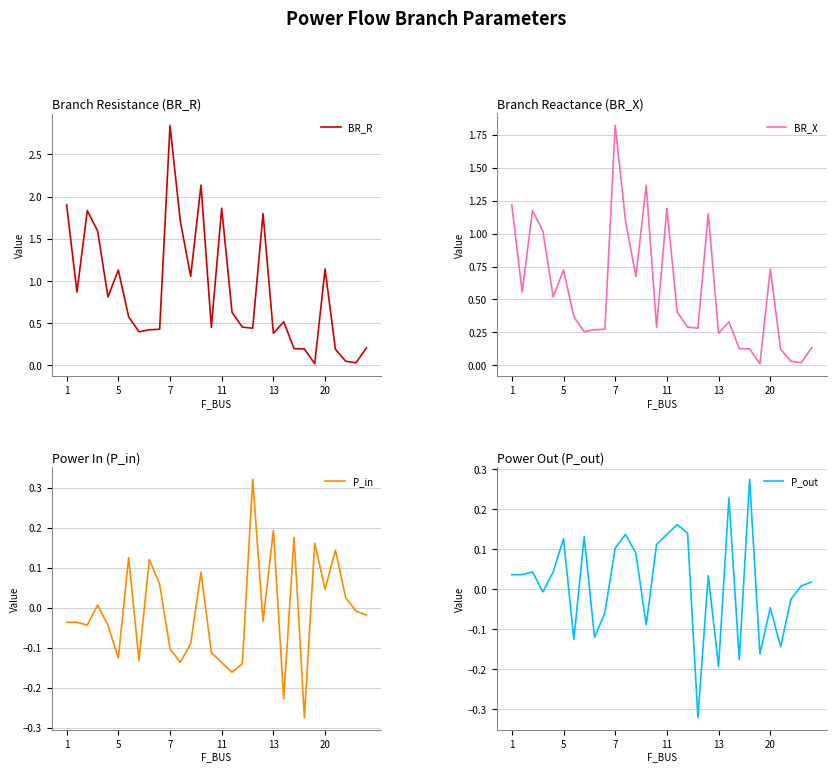

Which label corresponds to the smallest value in the chart?

18